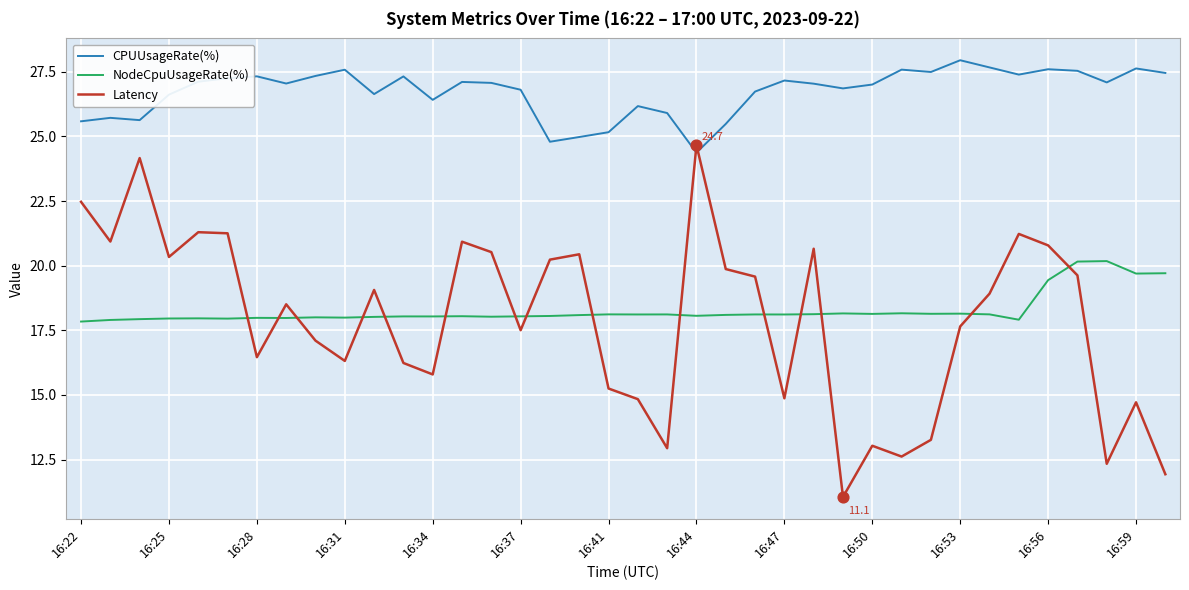

Which series has the largest total across all categories?

CPUUsageRate(%)